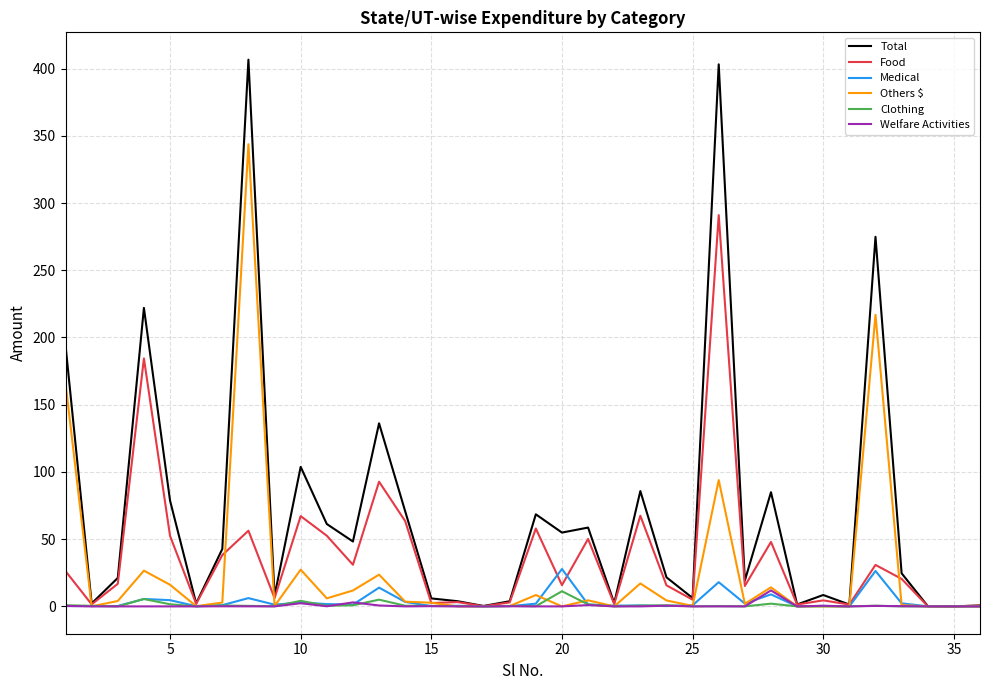

Which series has the largest total across all categories?

Total